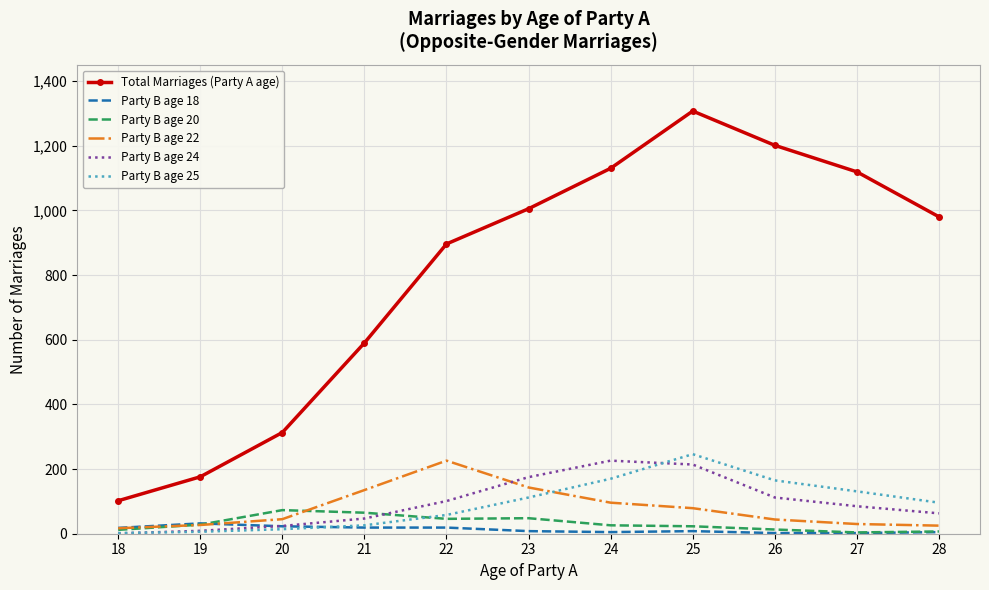

True or false: Total Marriages (Party A age) and Party B age 25 cross at least once.

False